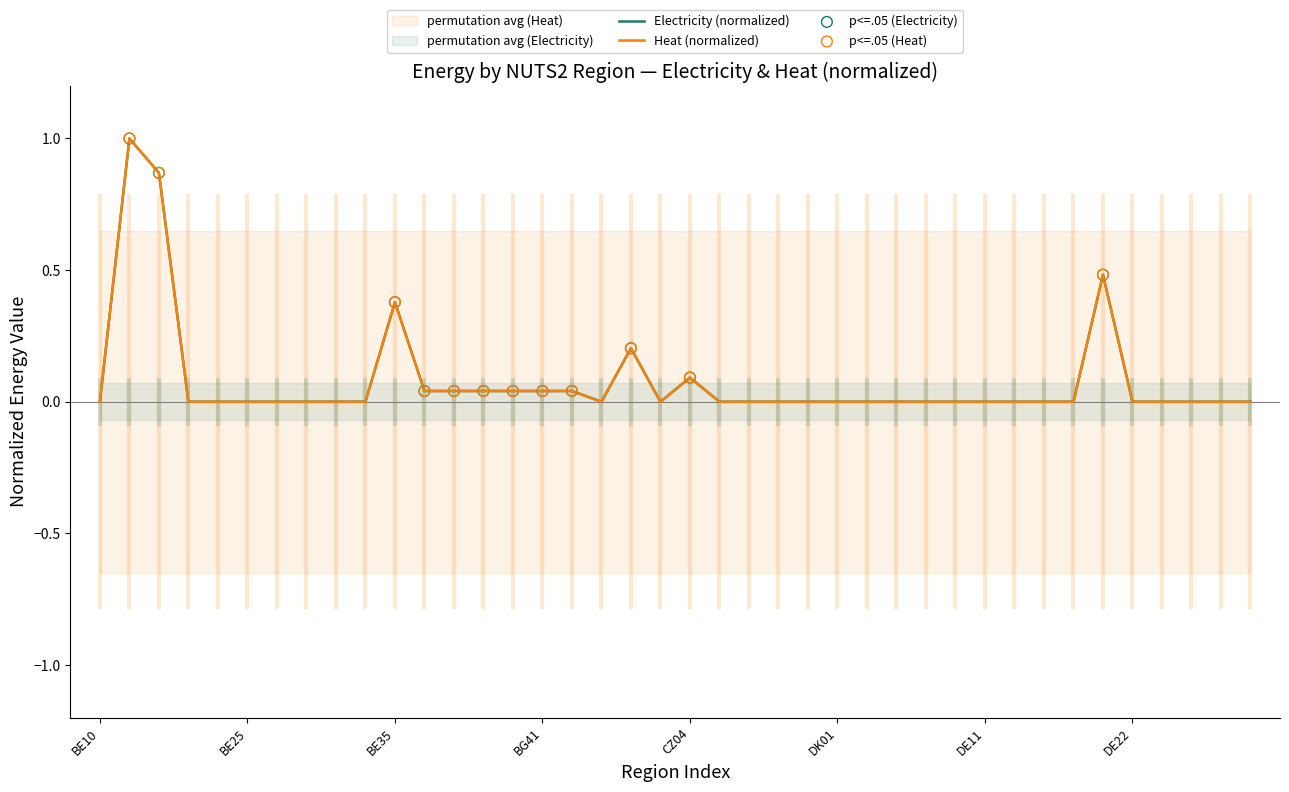

Which series reaches the minimum Y coordinate?

Electricity [TWh]